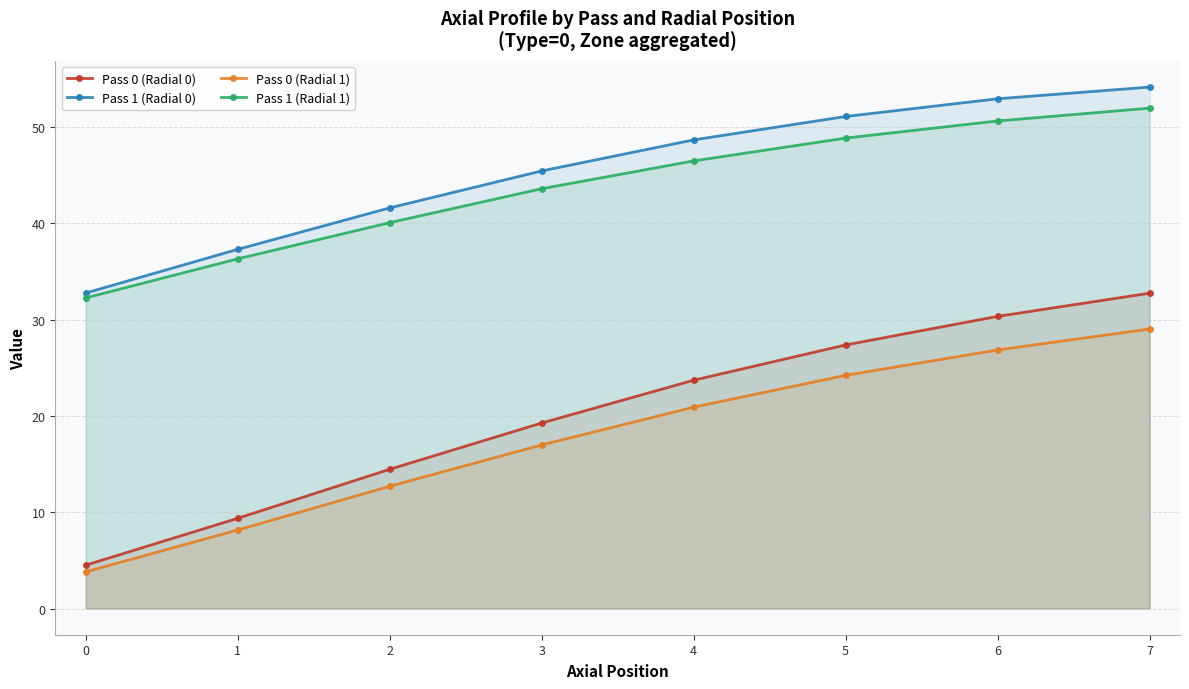

Reading right to left, transcribe all the data shown in this chart.

Pass 0 (Radial 0): 32.7	30.3	27.4	23.7	19.3	14.5	9.4	4.5
Pass 1 (Radial 0): 54.1	52.9	51.1	48.6	45.4	41.6	37.3	32.7
Pass 0 (Radial 1): 29.0	26.8	24.2	20.9	17.0	12.7	8.2	3.8
Pass 1 (Radial 1): 51.9	50.6	48.8	46.5	43.6	40.0	36.3	32.2